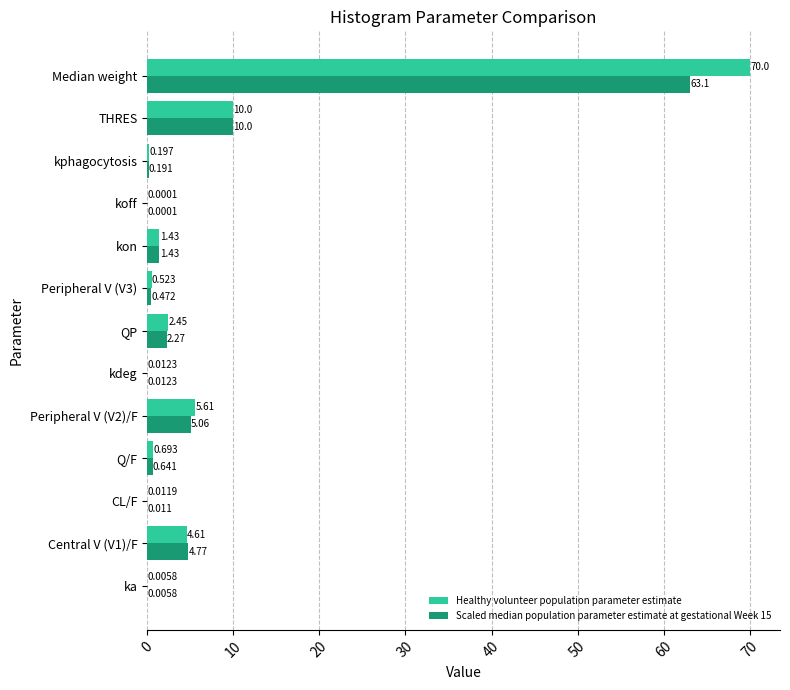

At which label does Healthy volunteer population parameter estimate reach its peak?

Median weight